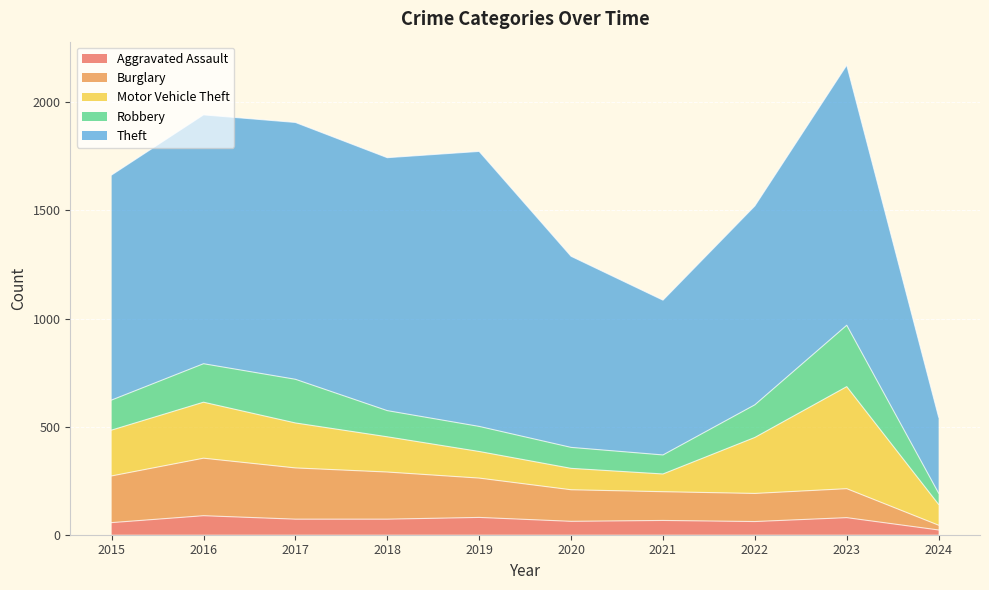

Where is the first local minimum for Burglary?

2022